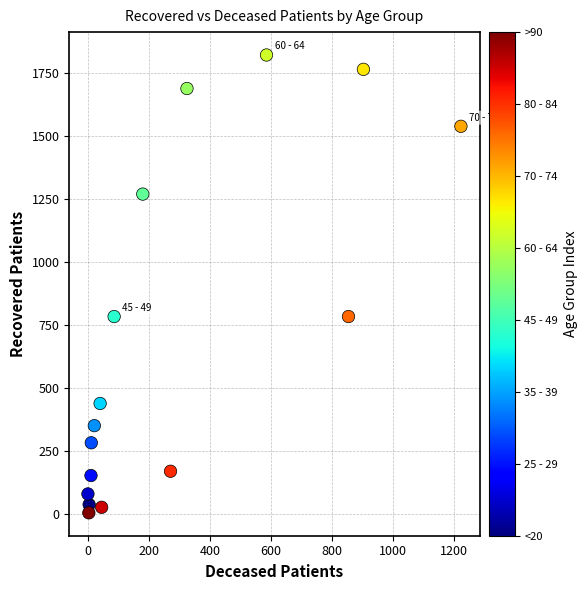

What is the range of Y values (max minus min)?

1817